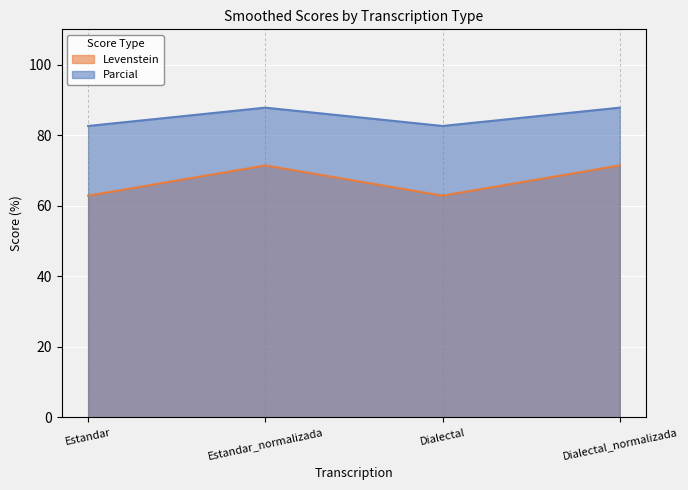

What is the difference between the second highest and minimum values in the Levenstein series?

8.6